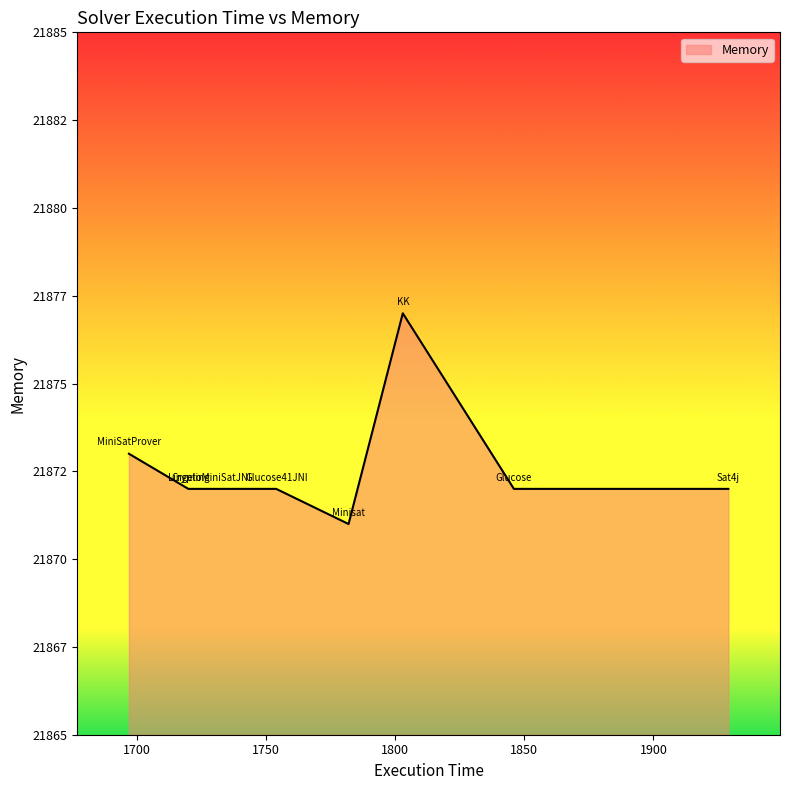

Rank the categories by value from lowest to highest.

Minisat, Sat4j, CryptoMiniSatJNI, Glucose, Glucose41JNI, Lingeling, MiniSatProver, KK